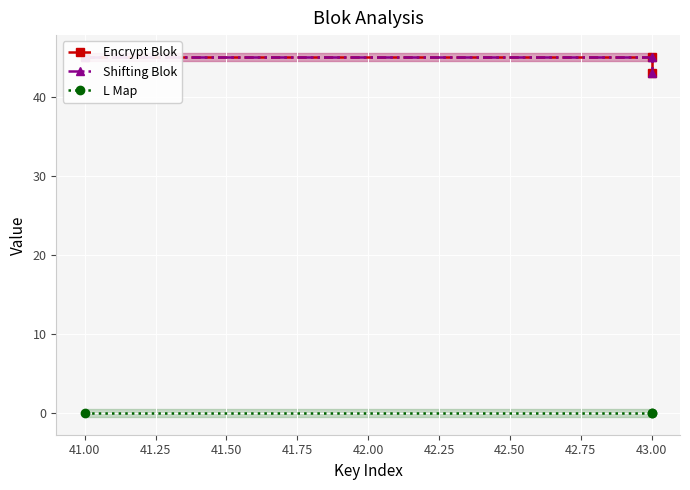

What is the maximum value shown in the chart?

45